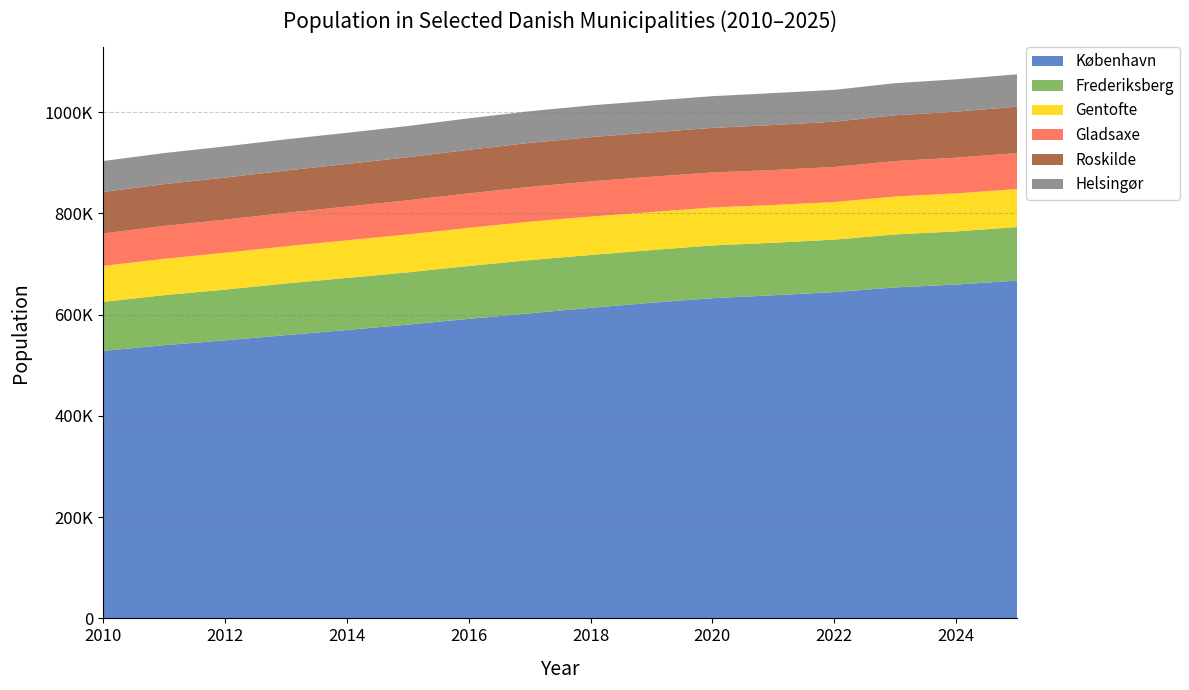

Reading left to right, transcribe all the data shown in this chart.

København: 528208	539542	549050	559440	569557	580184	591481	602481	613288	623404	632340	638117	644431	653664	659350	667099
Frederiksberg: 96718	98782	100215	102029	102717	103192	104481	105037	104410	103960	104305	103677	103608	104664	104899	105840
Gentofte: 71052	71714	72814	73360	74282	74932	75350	75805	75803	75176	74830	74550	74217	74838	75033	75076
Gladsaxe: 64102	64951	65303	66030	66656	67347	67914	68775	69484	69681	69262	69200	69259	70001	70600	70958
Roskilde: 81947	82542	83137	83554	84219	85026	86207	87015	87382	87577	87914	88889	89447	90446	90931	91623
Helsingør: 61143	61368	61493	61613	61519	61632	62092	62443	62686	62567	62695	63000	62875	63399	63838	63953